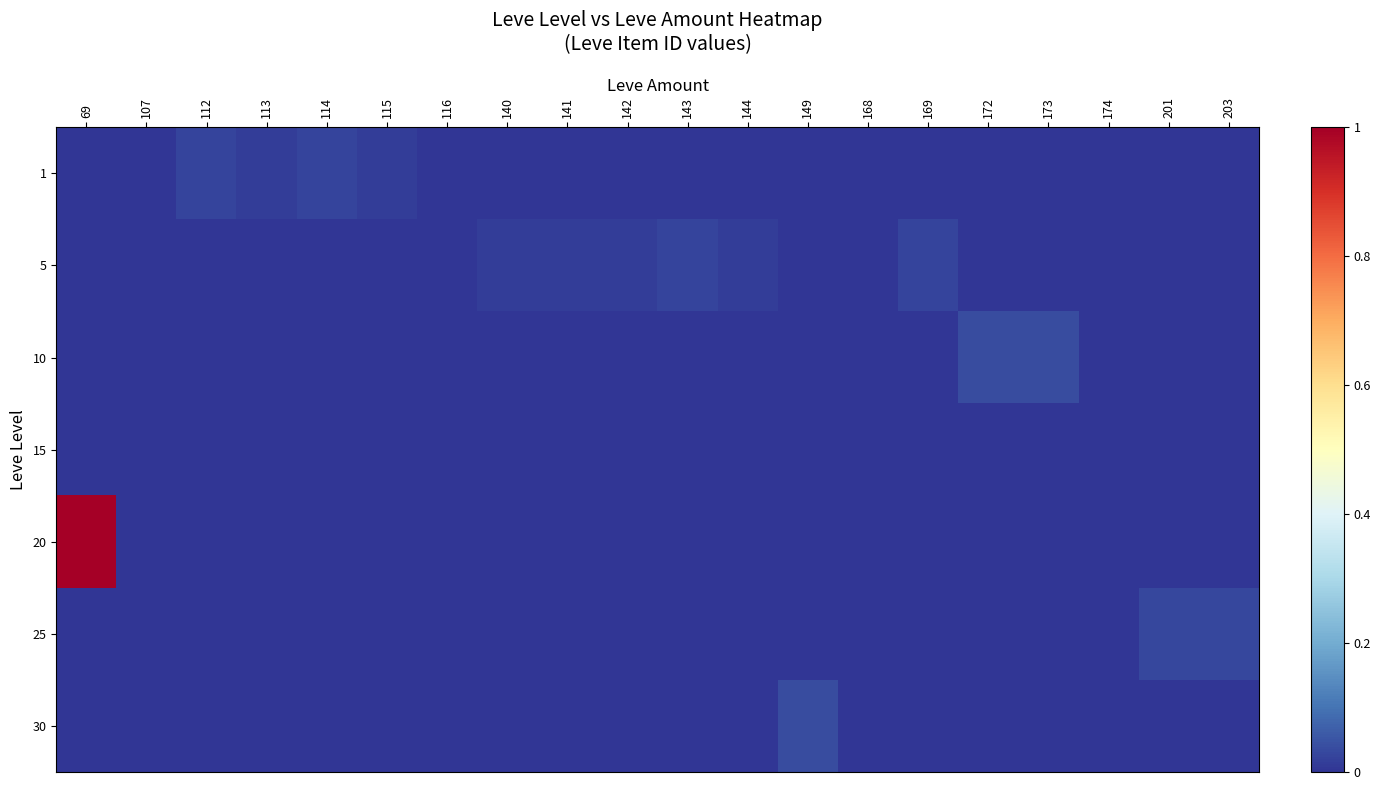

Reading left to right, list all the values displayed in this chart.

1: 69=0.0	107=0.0	112=0.0	113=0.0	114=0.0	115=0.0	116=0.0	140=0.0	141=0.0	142=0.0	143=0.0	144=0.0	149=0.0	168=0.0	169=0.0	172=0.0	173=0.0	174=0.0	201=0.0	203=0.0
5: 69=0.0	107=0.0	112=0.0	113=0.0	114=0.0	115=0.0	116=0.0	140=0.0	141=0.0	142=0.0	143=0.0	144=0.0	149=0.0	168=0.0	169=0.0	172=0.0	173=0.0	174=0.0	201=0.0	203=0.0
10: 69=0.0	107=0.0	112=0.0	113=0.0	114=0.0	115=0.0	116=0.0	140=0.0	141=0.0	142=0.0	143=0.0	144=0.0	149=0.0	168=0.0	169=0.0	172=0.0	173=0.0	174=0.0	201=0.0	203=0.0
15: 69=0.0	107=0.0	112=0.0	113=0.0	114=0.0	115=0.0	116=0.0	140=0.0	141=0.0	142=0.0	143=0.0	144=0.0	149=0.0	168=0.0	169=0.0	172=0.0	173=0.0	174=0.0	201=0.0	203=0.0
20: 69=1.0	107=0.0	112=0.0	113=0.0	114=0.0	115=0.0	116=0.0	140=0.0	141=0.0	142=0.0	143=0.0	144=0.0	149=0.0	168=0.0	169=0.0	172=0.0	173=0.0	174=0.0	201=0.0	203=0.0
25: 69=0.0	107=0.0	112=0.0	113=0.0	114=0.0	115=0.0	116=0.0	140=0.0	141=0.0	142=0.0	143=0.0	144=0.0	149=0.0	168=0.0	169=0.0	172=0.0	173=0.0	174=0.0	201=0.0	203=0.0
30: 69=0.0	107=0.0	112=0.0	113=0.0	114=0.0	115=0.0	116=0.0	140=0.0	141=0.0	142=0.0	143=0.0	144=0.0	149=0.0	168=0.0	169=0.0	172=0.0	173=0.0	174=0.0	201=0.0	203=0.0